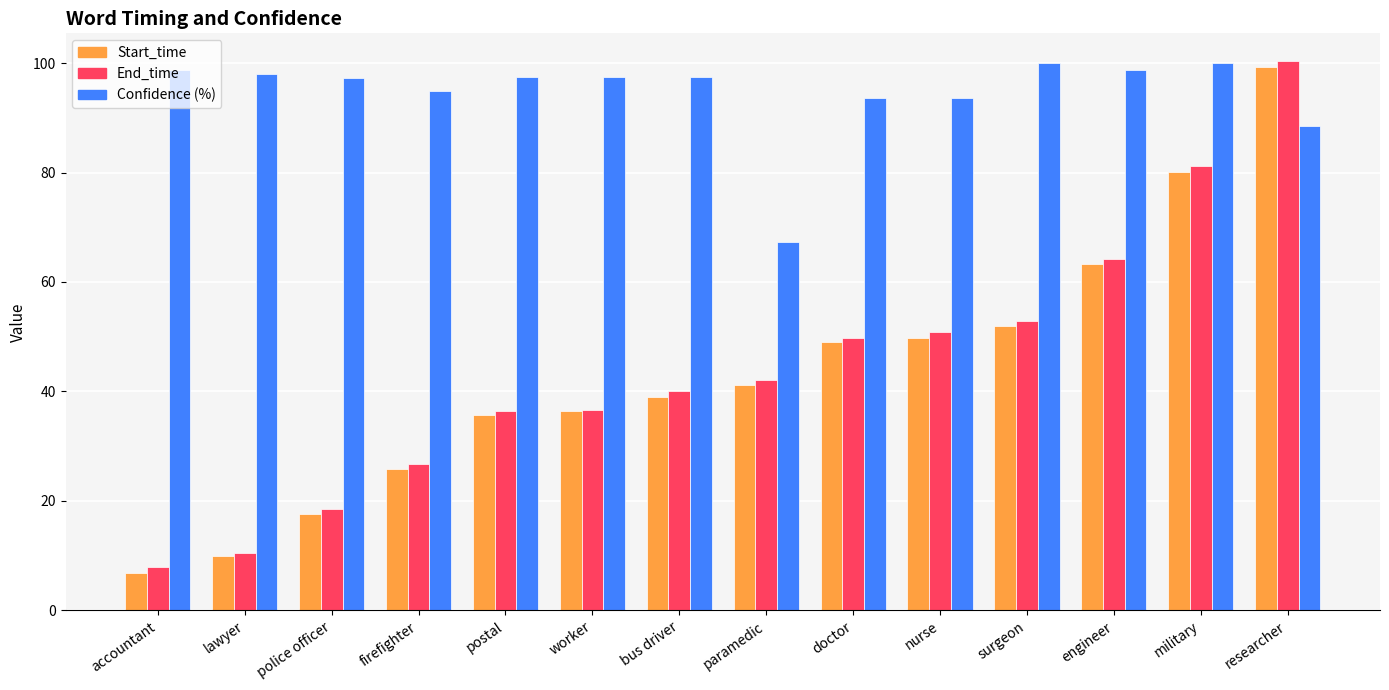

Is the value of End_time at worker greater than the value of Start_time at nurse?

No